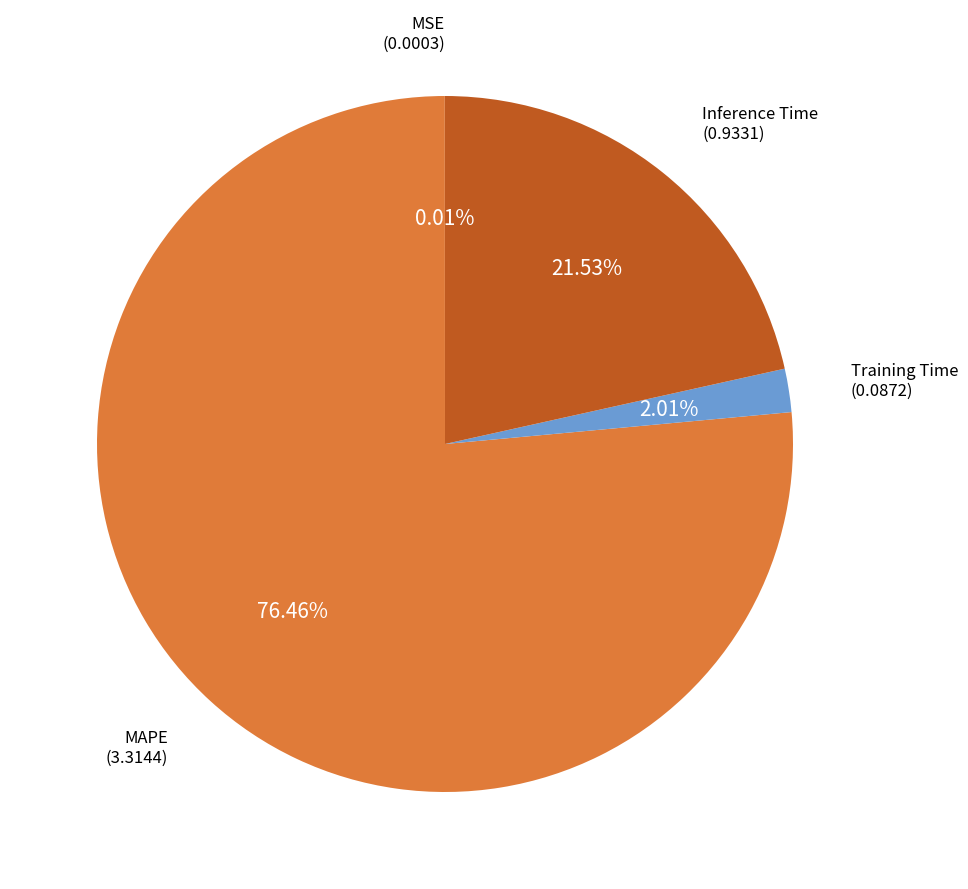

Is there a majority slice in this chart?

Yes